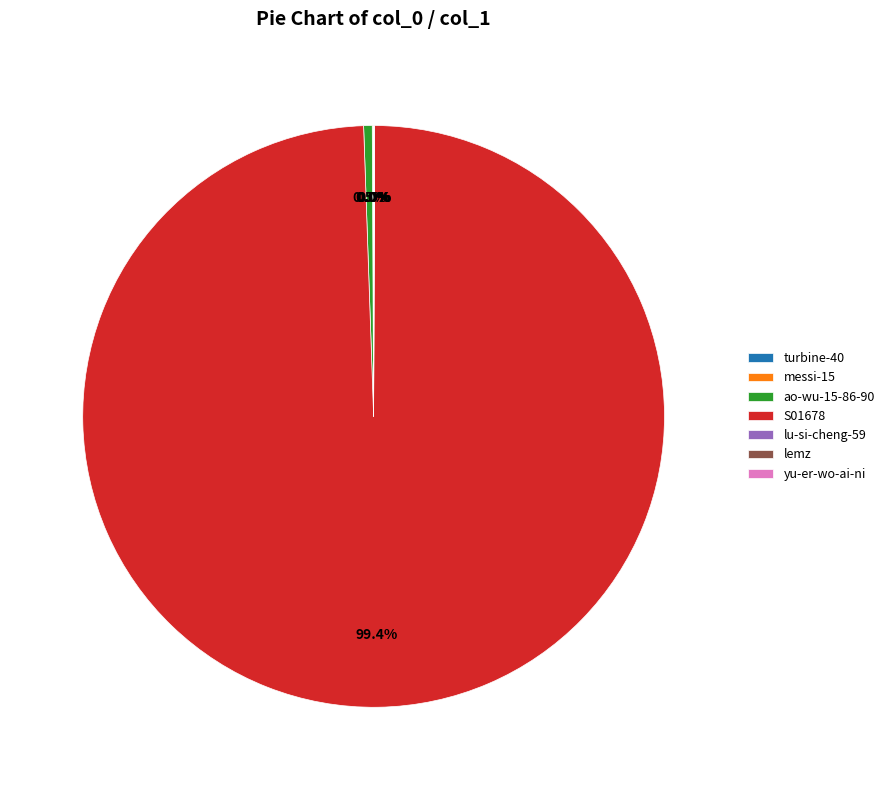

Is there a majority slice in this chart?

Yes